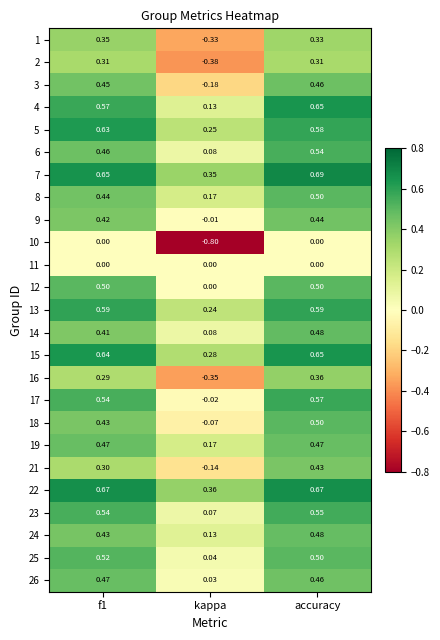

Is the value of 12 at kappa greater than the value of 17 at f1?

No